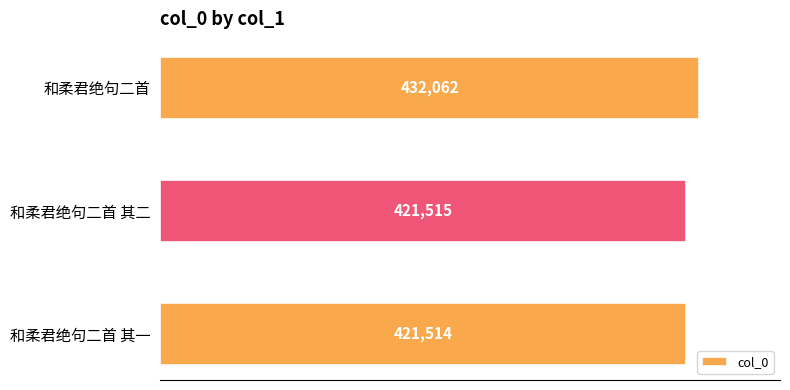

What is the minimum value shown in the chart?

421514